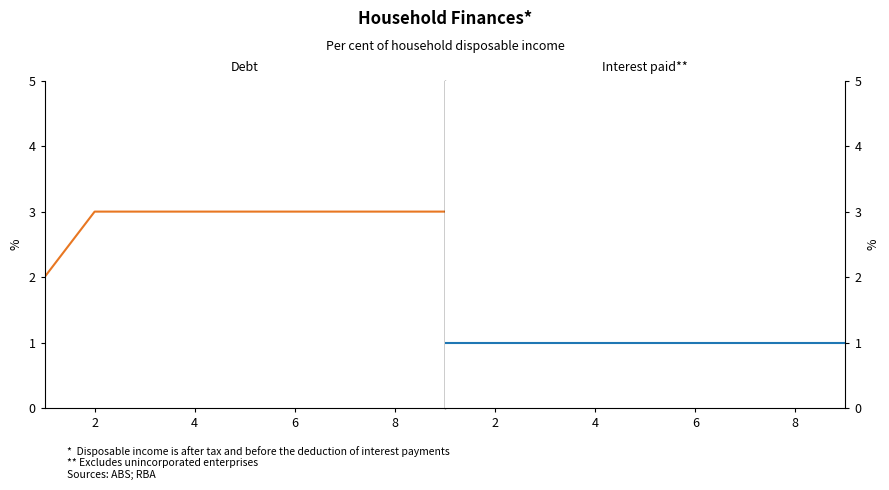

How many lines are shown in the chart?

2